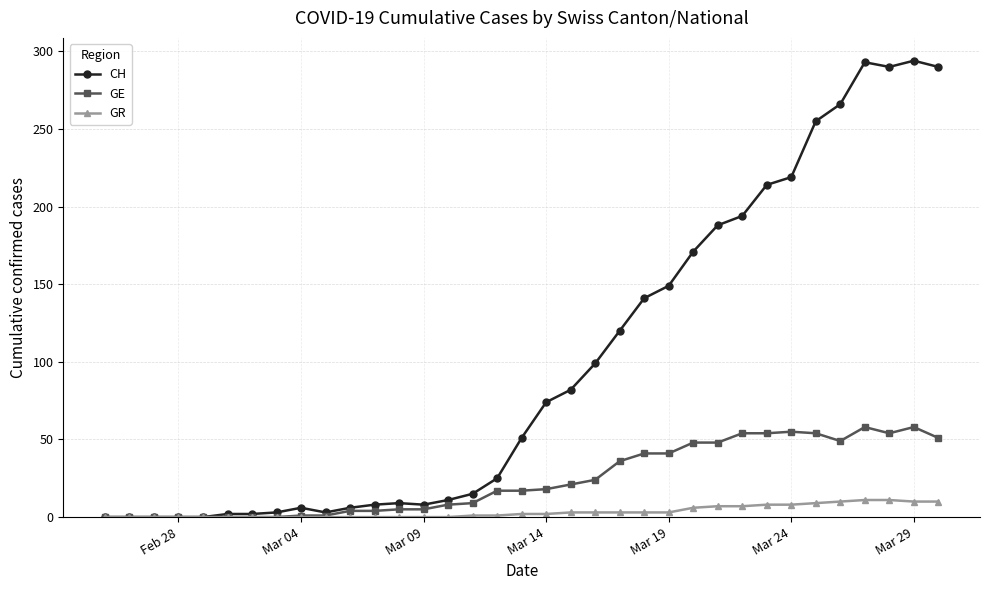

How many lines are shown in the chart?

3